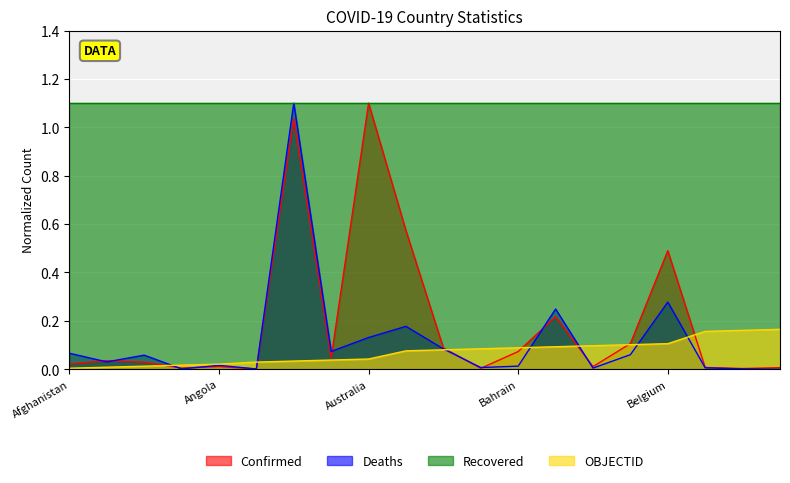

True or false: Deaths has more than 0 points higher than both neighbors.

True